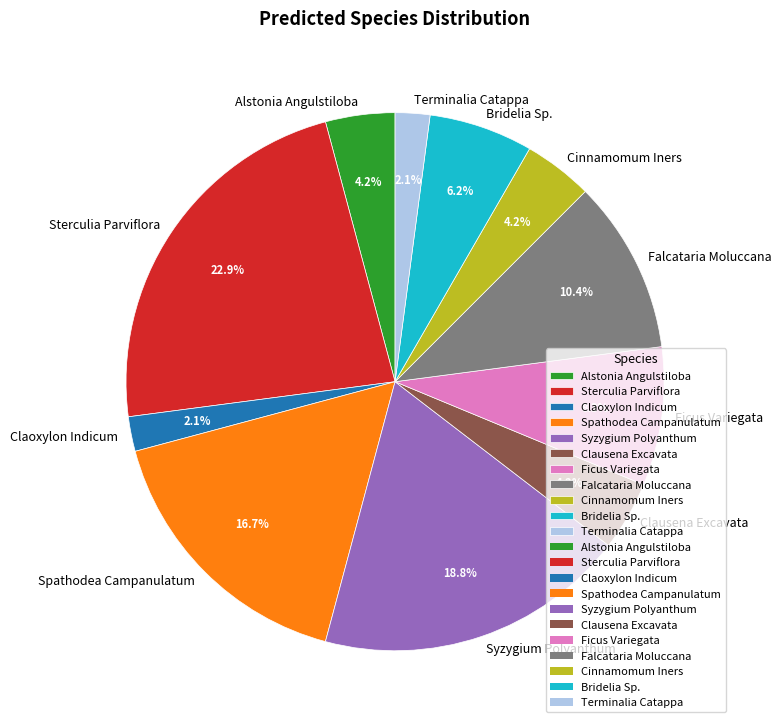

Which category has the biggest portion of the pie?

Sterculia Parviflora